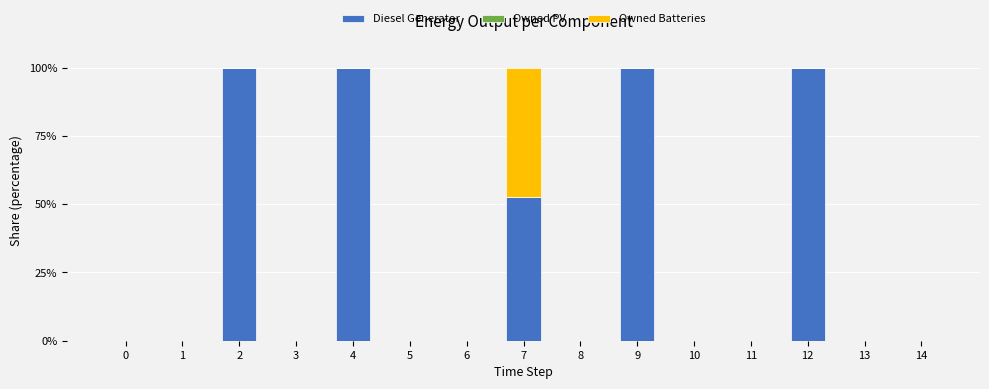

What is the sum of all Diesel Generator values?

452.7